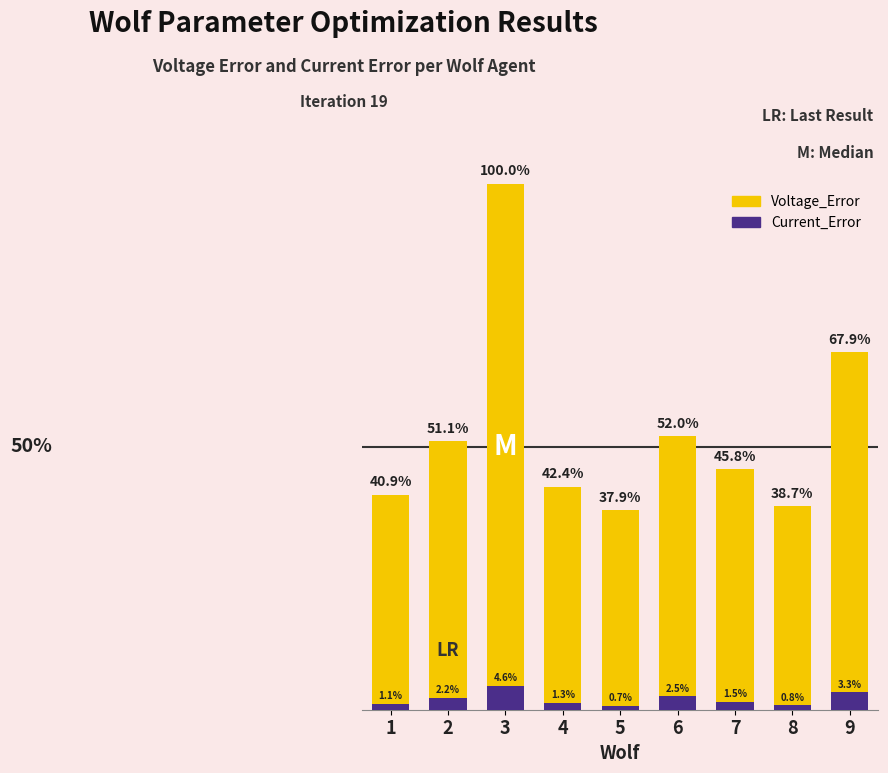

How many bars are there in each group?

2